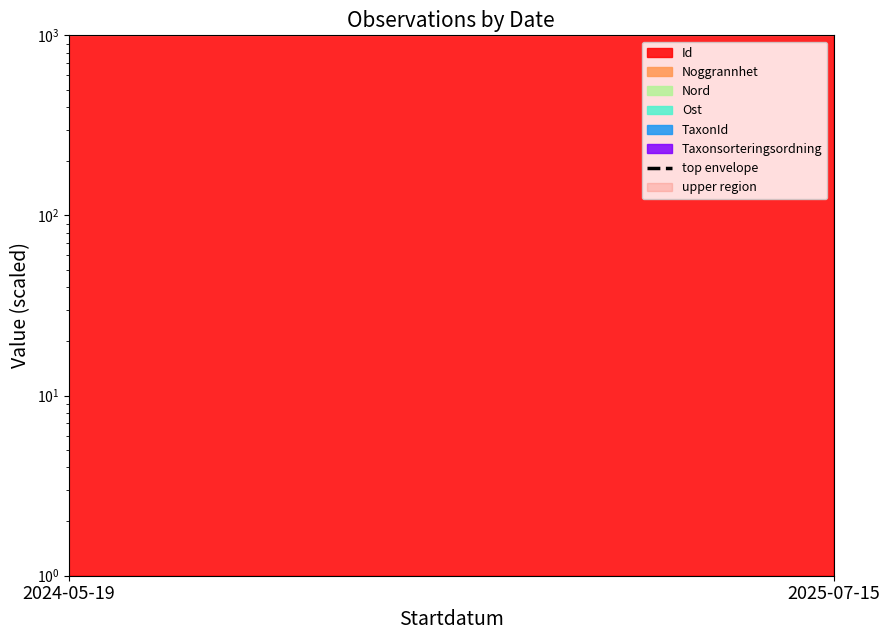

Count the number of values greater than 37116.

1